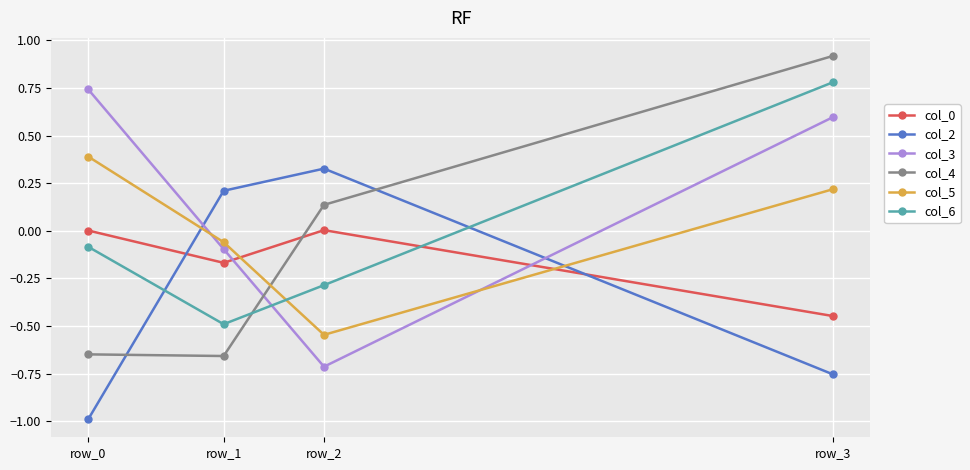

At which category does col_0 reach its first local peak?

row_2